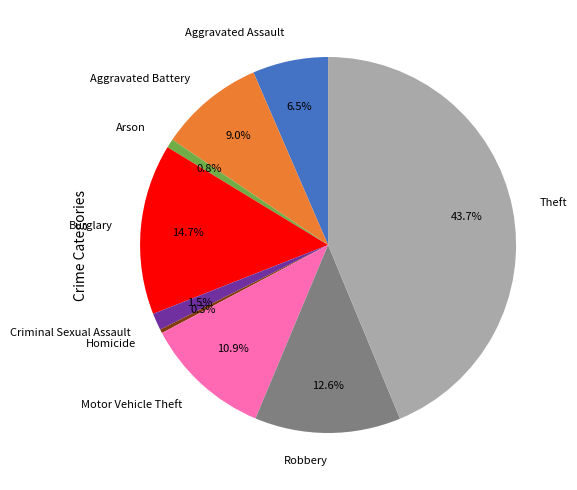

What is the largest slice in the pie chart?

Theft